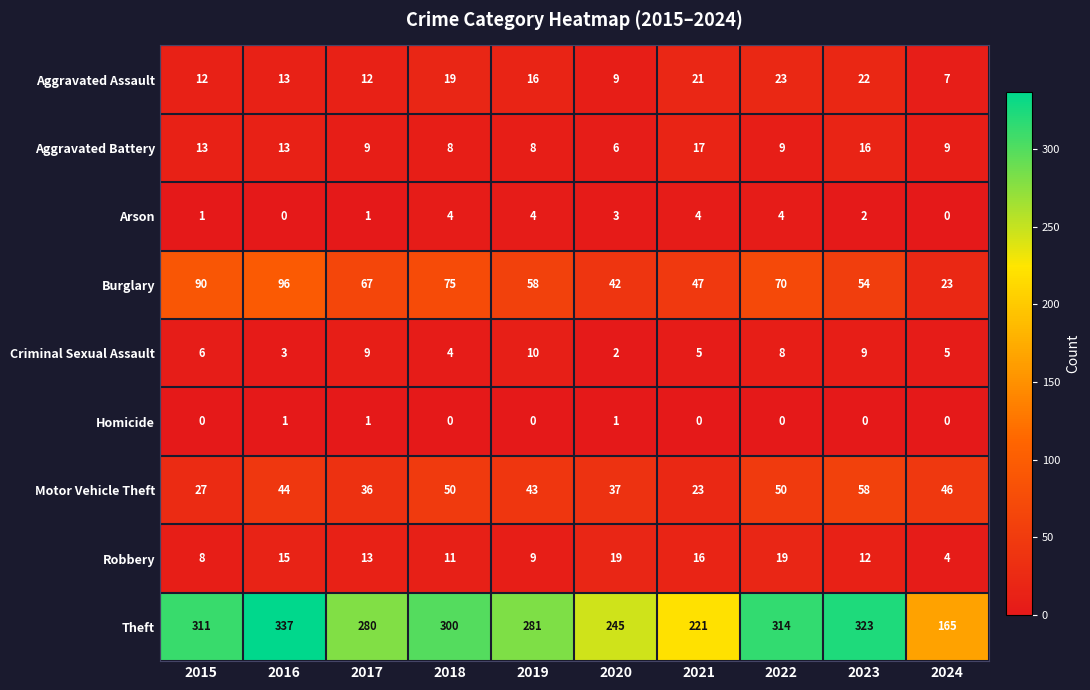

Which series has the largest total across all categories?

Theft